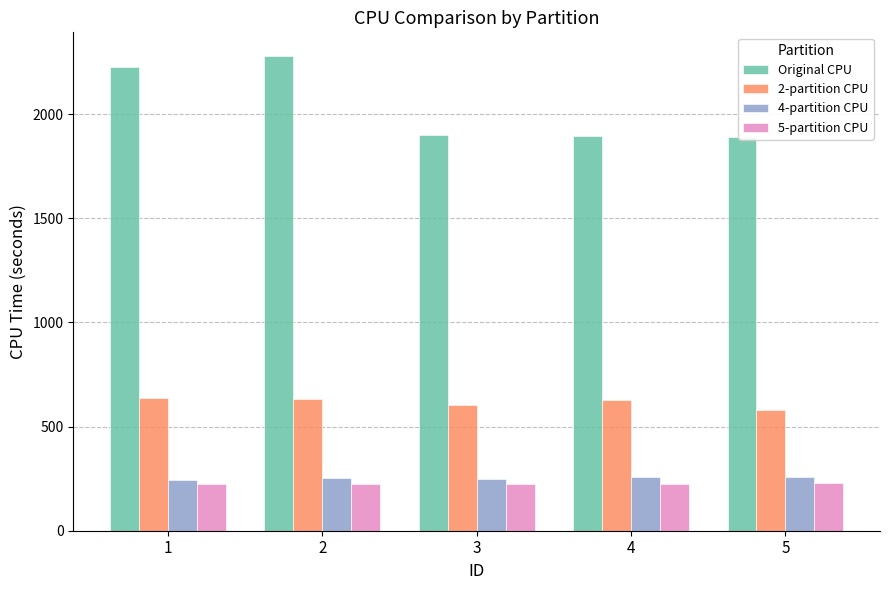

Between 5 and 4, which is larger?

4